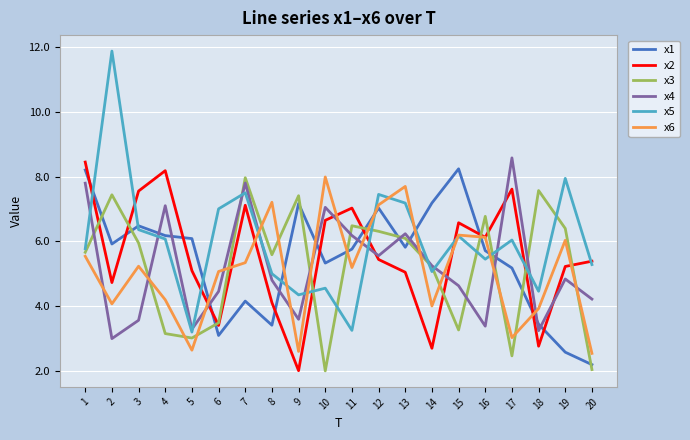

Which series has the largest range (max minus min)?

x5